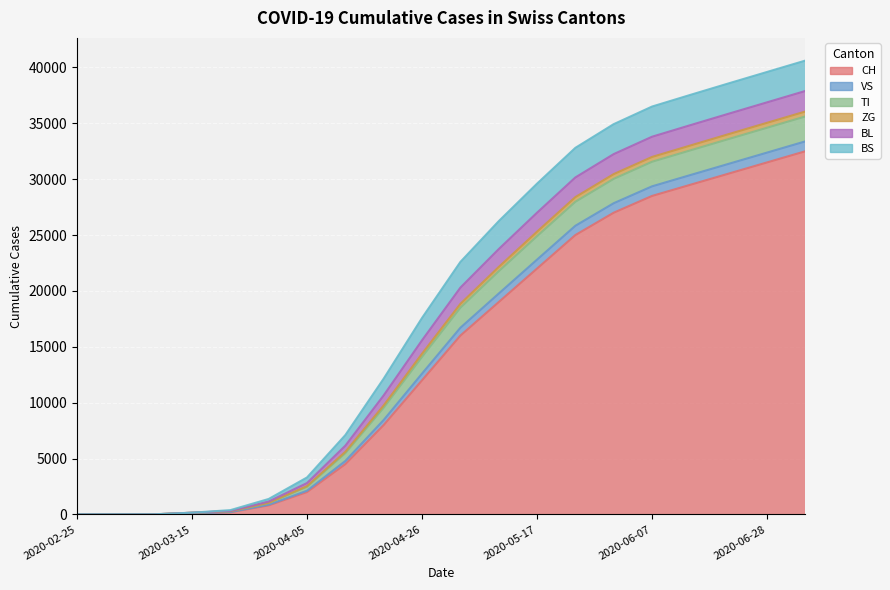

At which label is CH closest to 16250?

2020-05-03